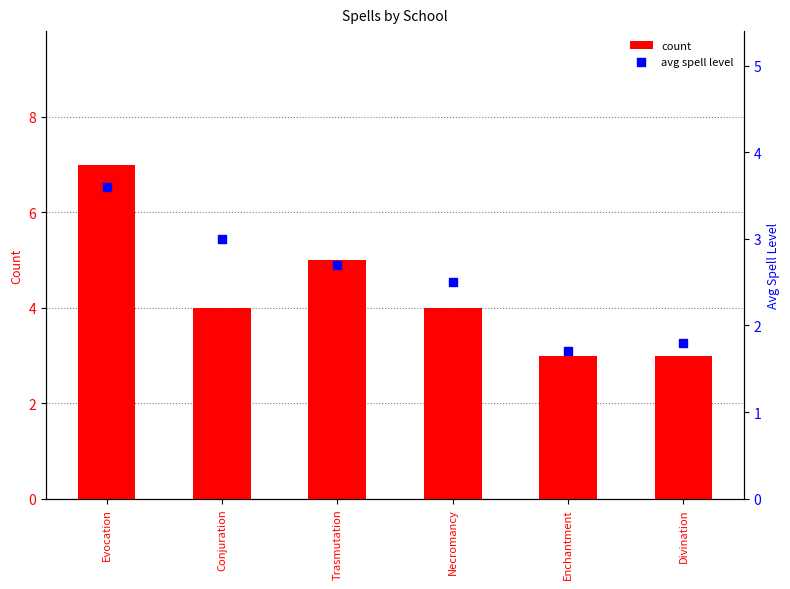

Which series reaches the minimum Y coordinate?

avg spell level